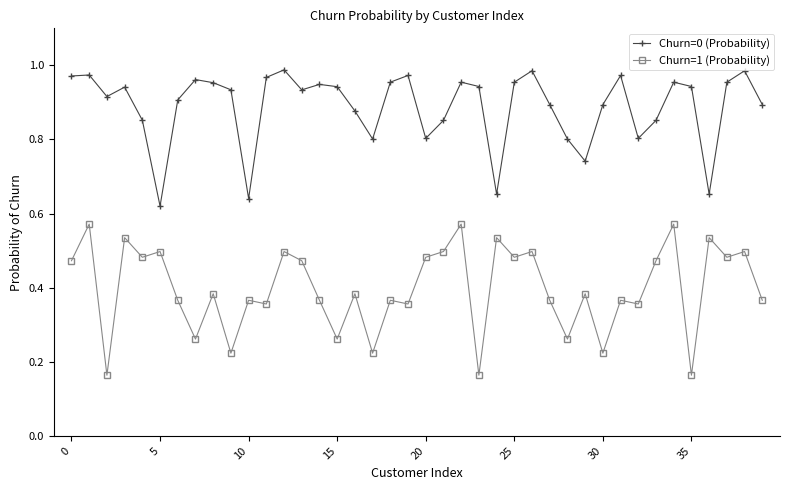

How many distinct data groups are displayed?

2